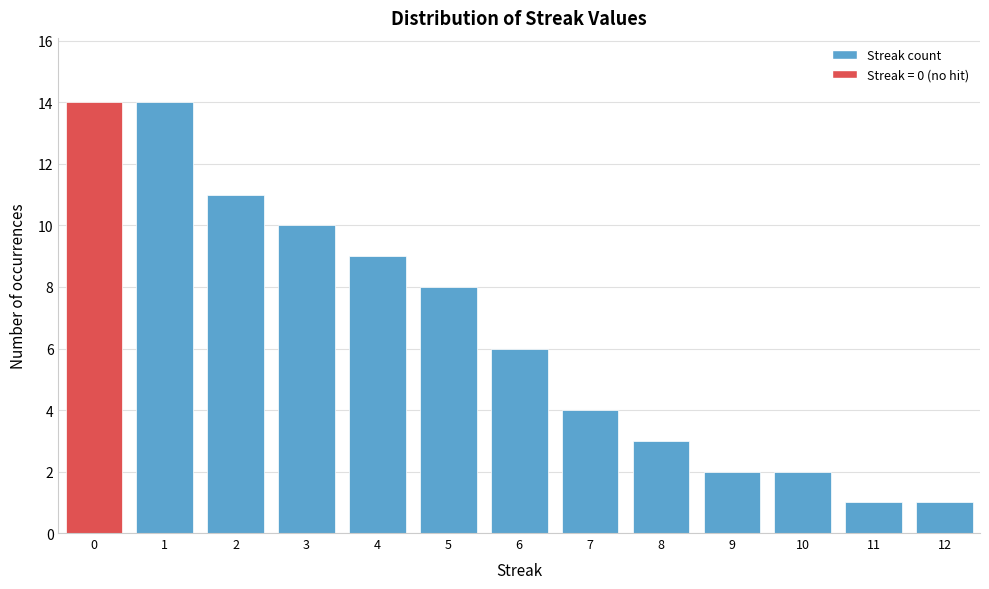

Reading left to right, list all the values displayed in this chart.

14	14	11	10	9	8	6	4	3	2	2	1	1